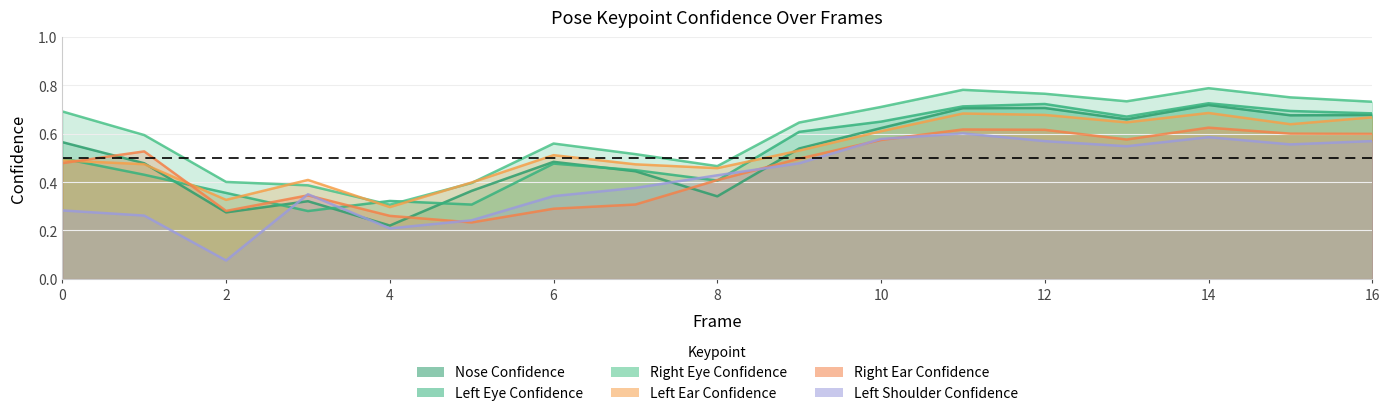

Rank the categories by a_left_shoulder_confidence value from lowest to highest.

2, 4, 5, 1, 0, 6, 3, 7, 8, 9, 13, 15, 12, 16, 10, 14, 11